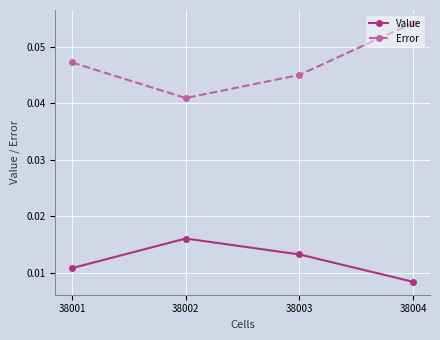

What are all the series names shown in the legend?

Value, Error